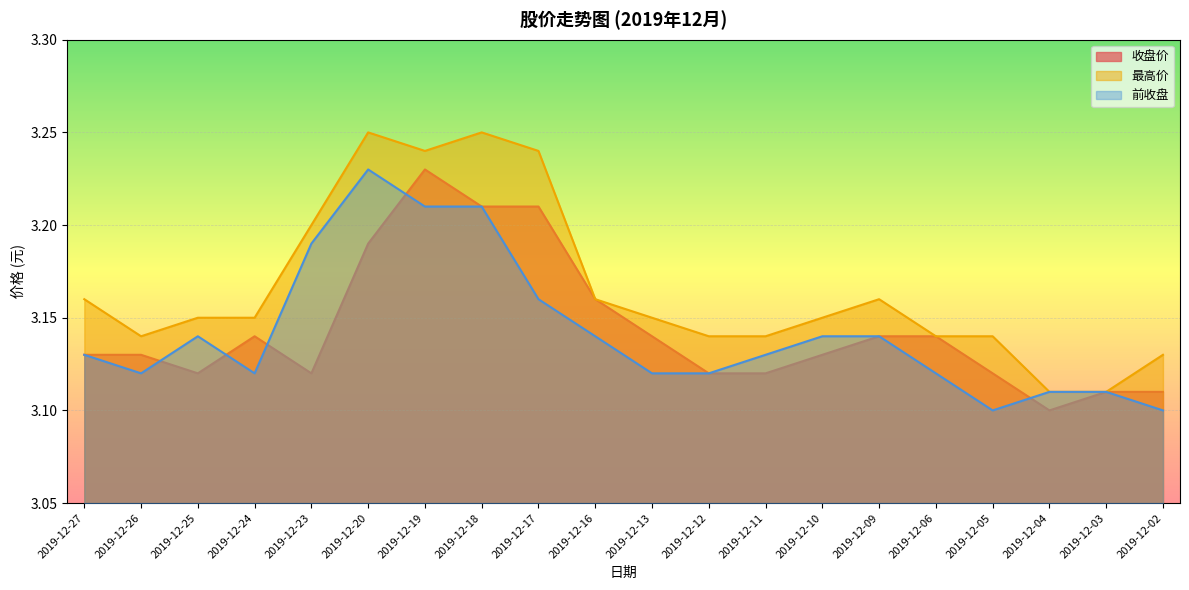

What is the lowest value of the 前收盘 series?

3.1